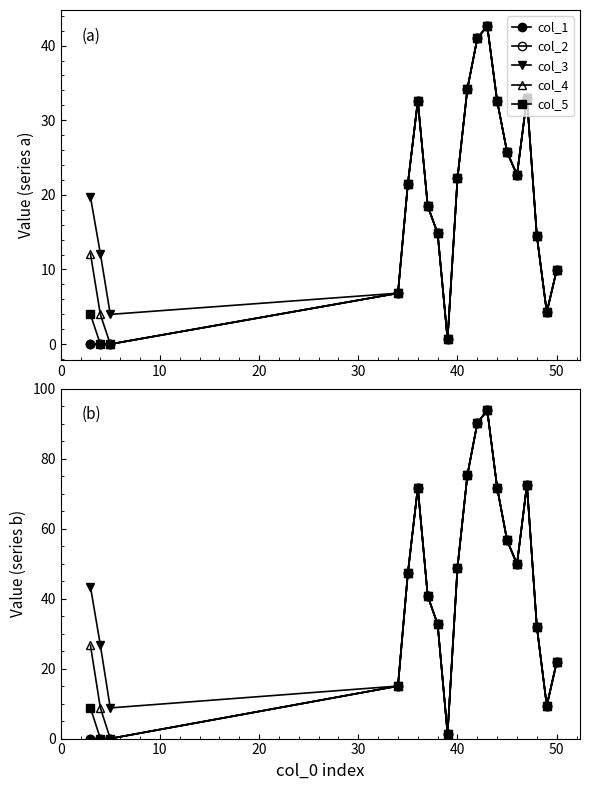

True or false: col_1 and col_3 intersect in this chart.

False